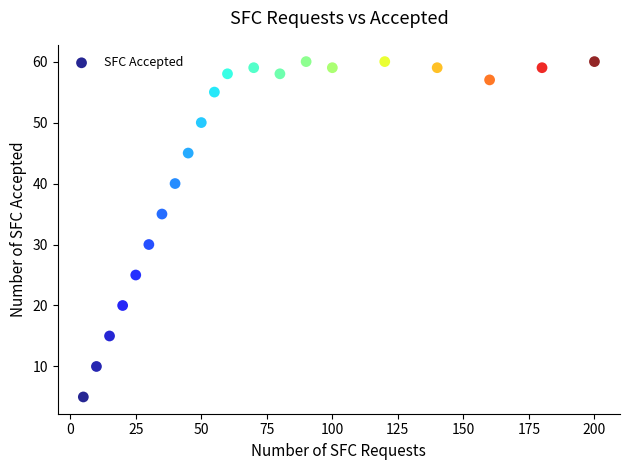

What is the range of Y values (max minus min)?

55